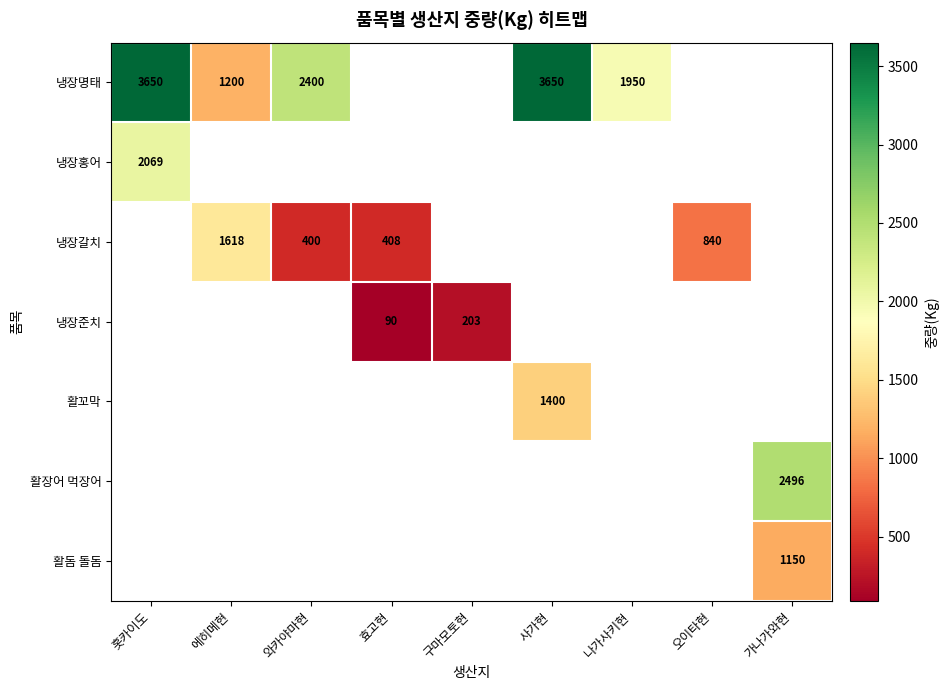

The 냉장명태 series shows 1200 at 에히메현. True or false?

True